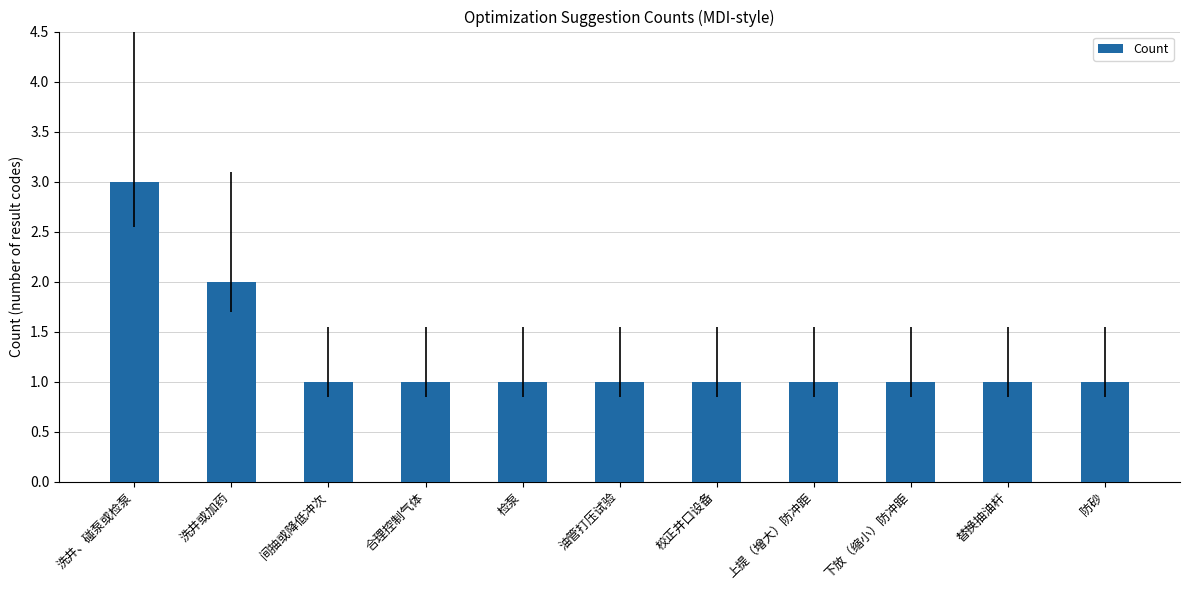

Which label corresponds to the largest value in the chart?

洗井、碰泵或检泵